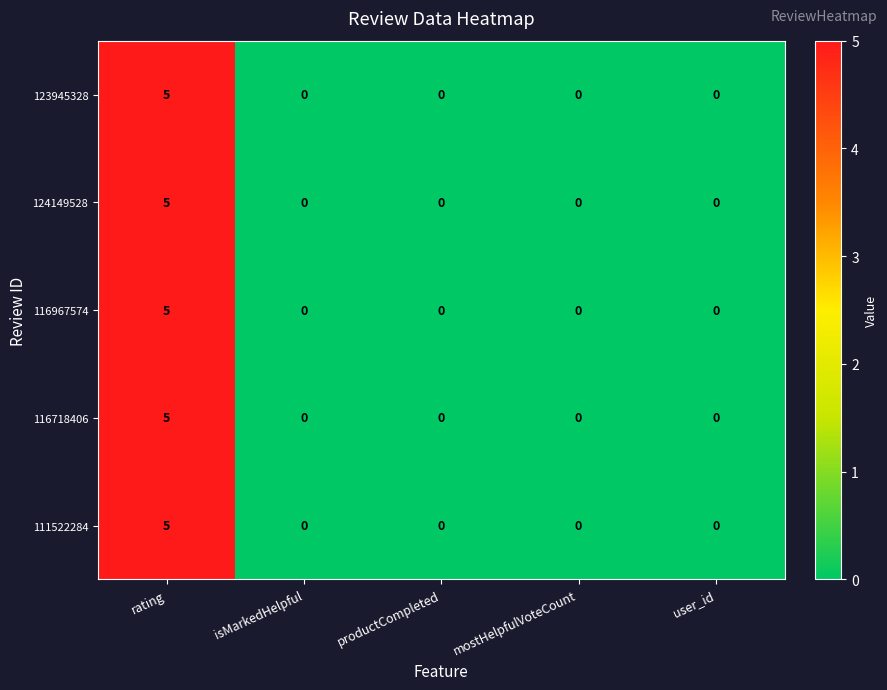

At which label does 123945328 reach its peak?

rating